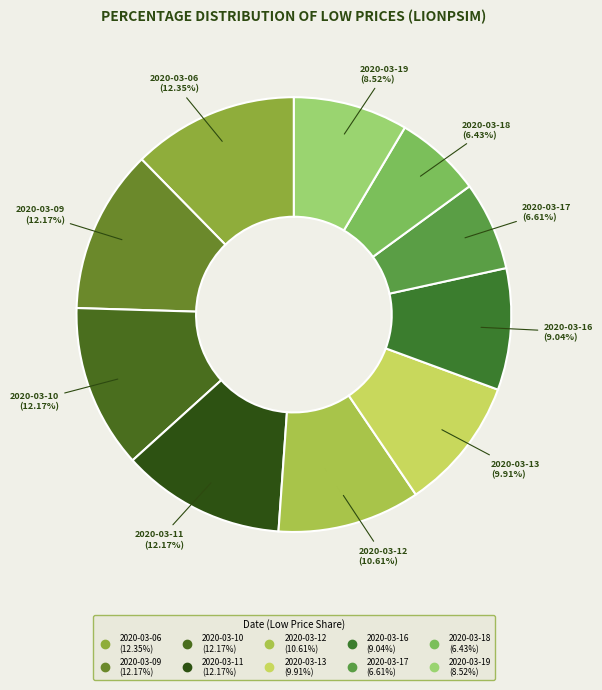

Between 2020-03-19 and 2020-03-11, which is larger?

2020-03-11